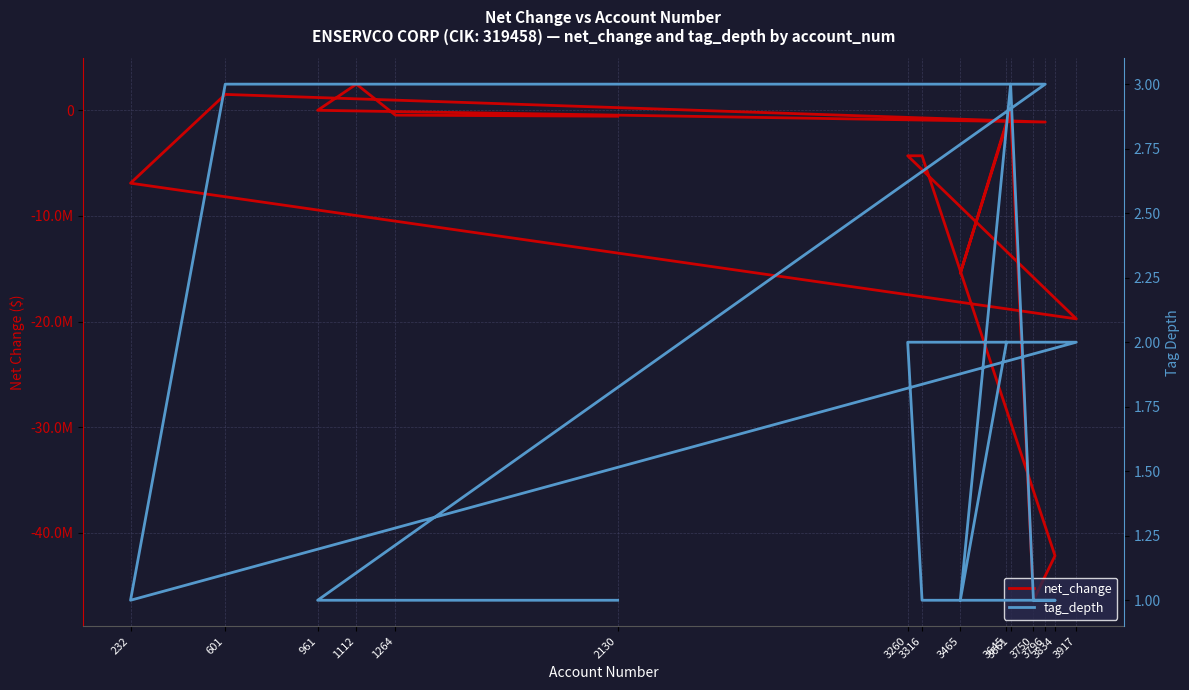

What is the value of the tag_depth point at the 7th from the left?

2